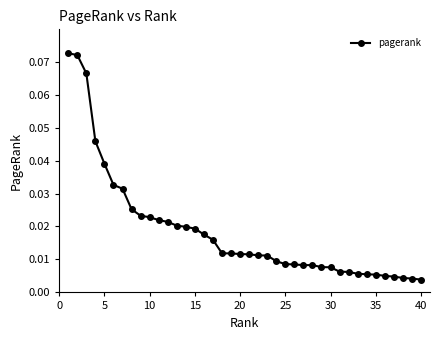

What is the sum of all values?

0.7